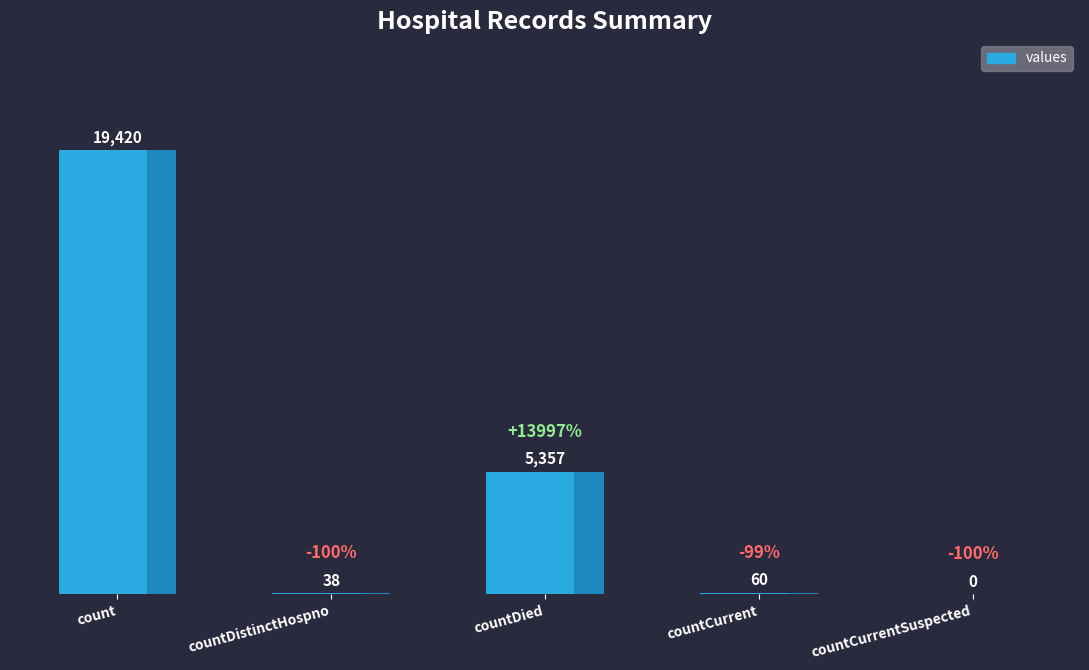

What is the ratio of the value at count to the value at countCurrent?

323.7